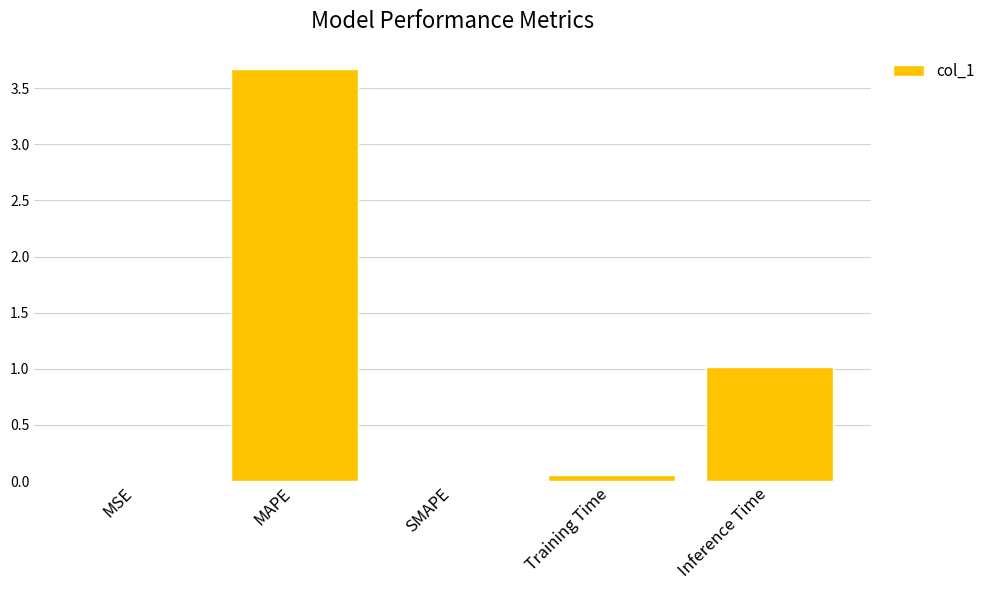

Does the chart contain stacked bars?

No